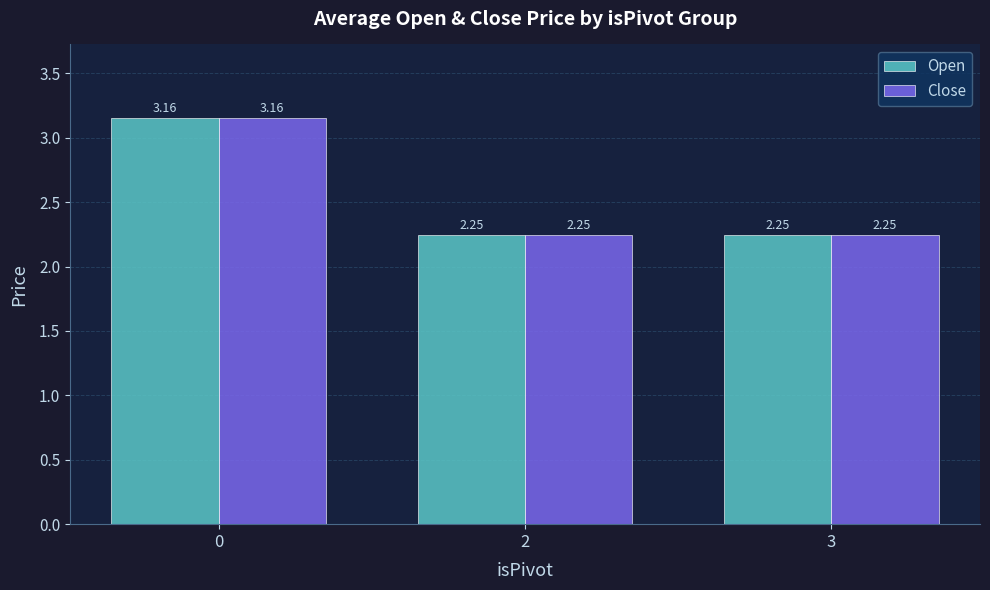

What is the sum of the Close values at 3 and 0?

5.4